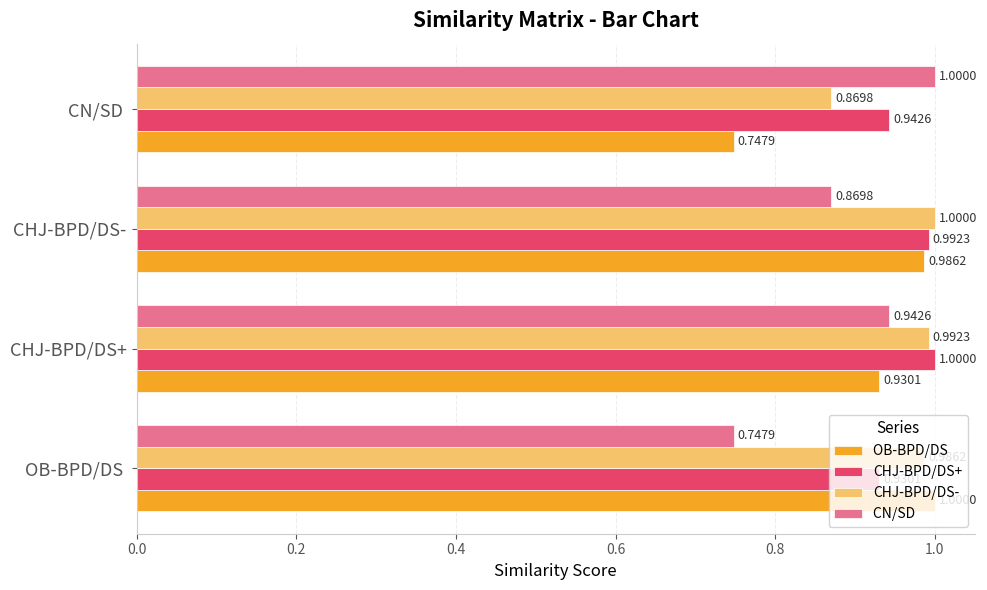

What is the total value across all series at CHJ-BPD/DS+?

3.9